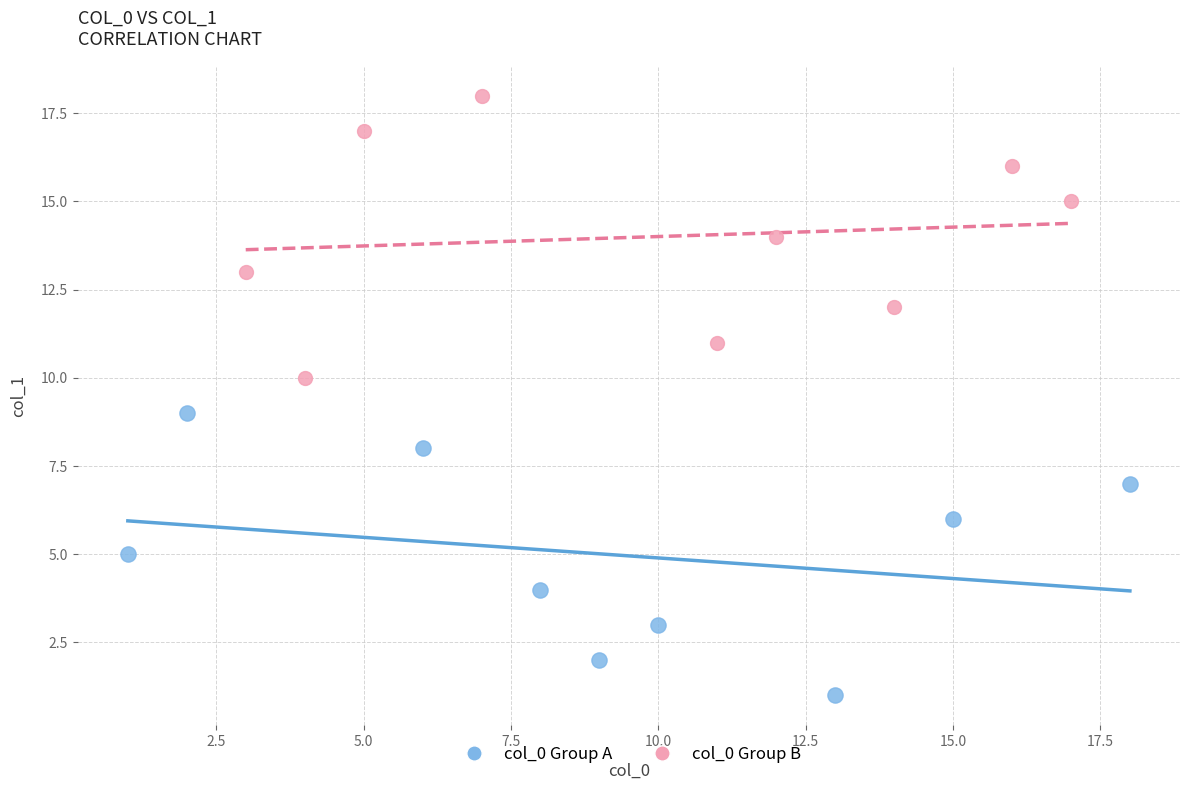

Which series reaches the minimum Y coordinate?

col_0 Group A